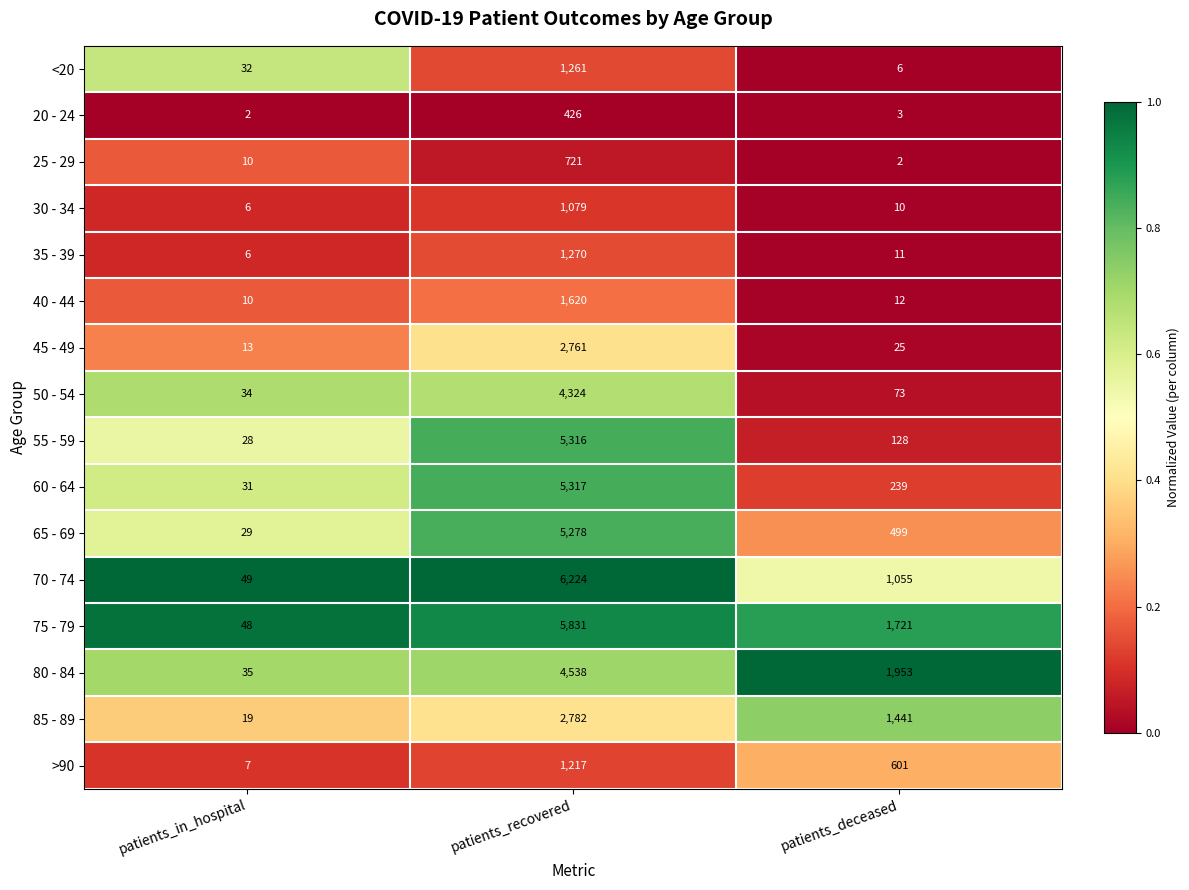

What is the sum of the 65 - 69 values at patients_recovered and patients_deceased?

5777